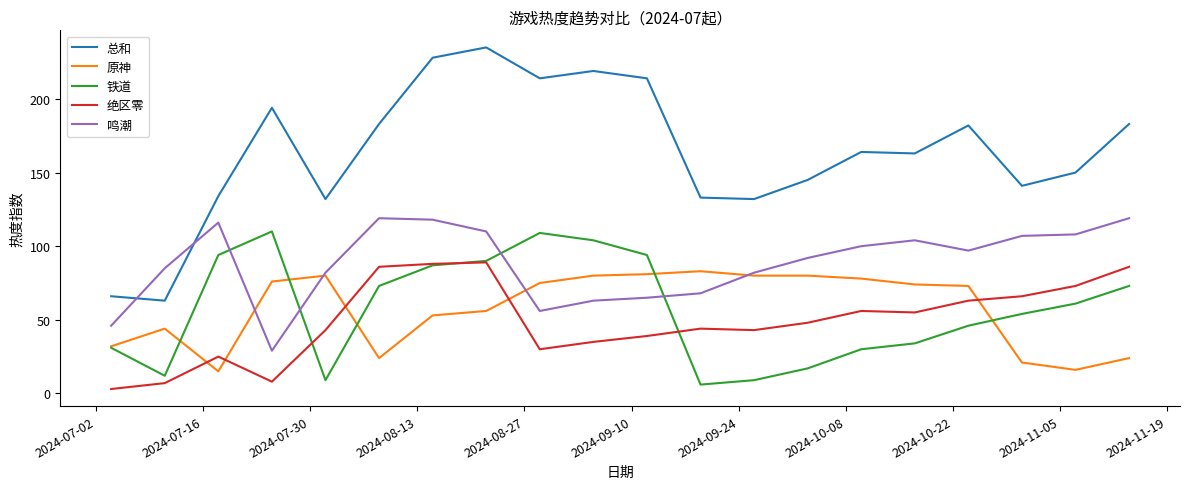

What is the lowest value of the 鸣潮 series?

29